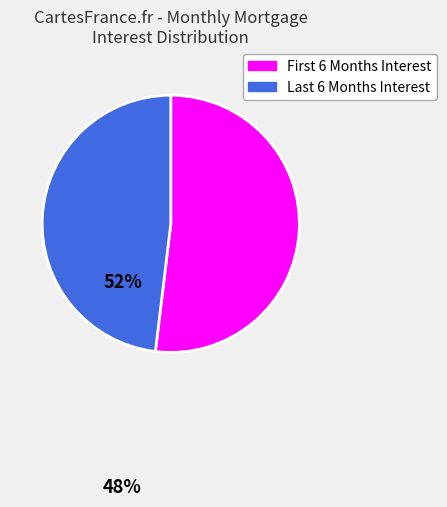

Which slice is the largest?

First 6 Months Interest